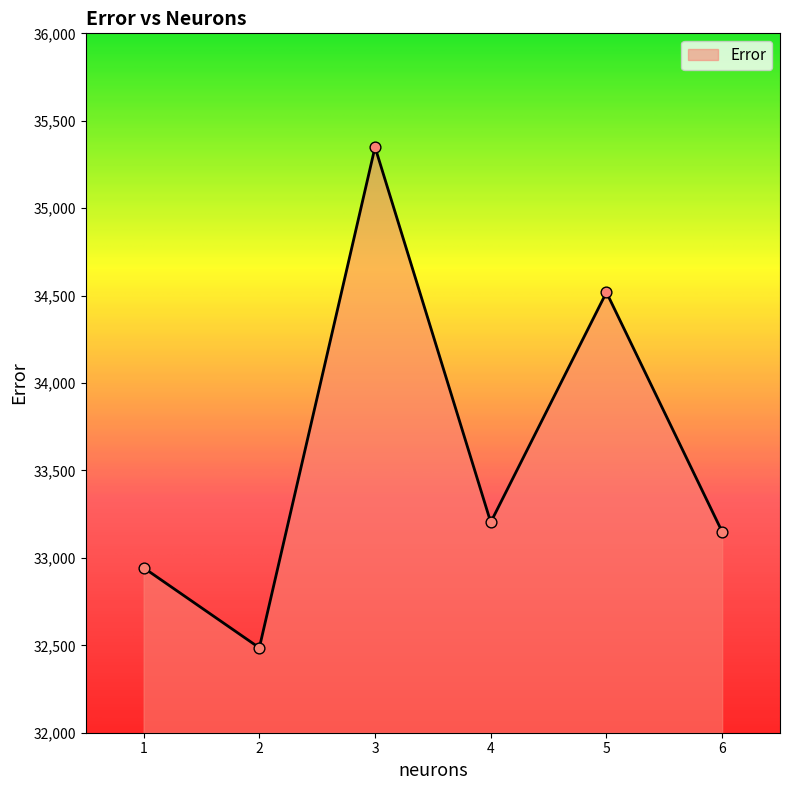

Which has a higher value, 5 or 2?

5